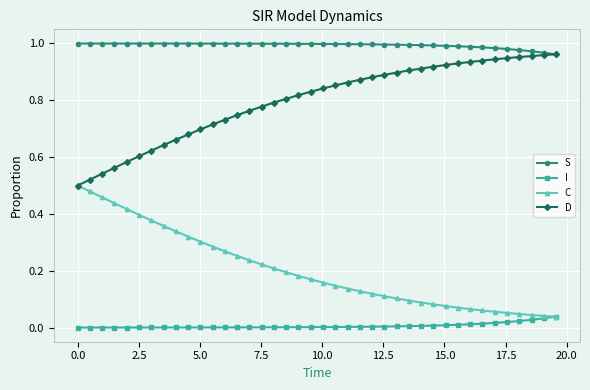

How many lines are shown in the chart?

4